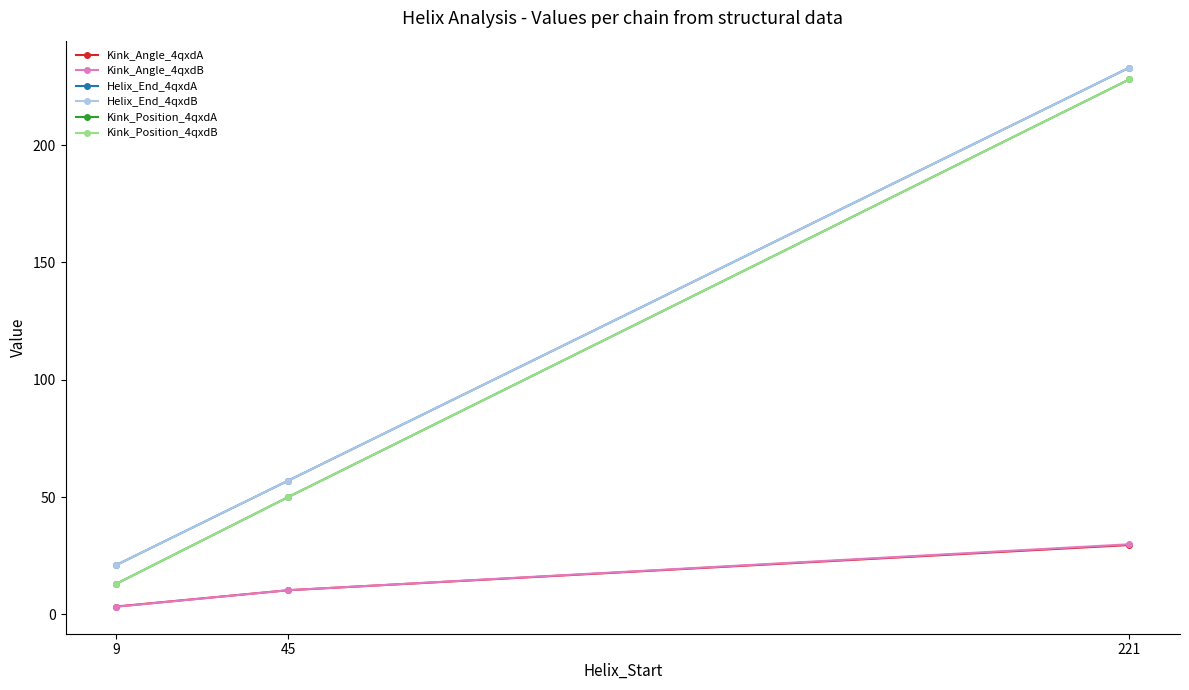

At how many categories does at least one series exceed 165?

1